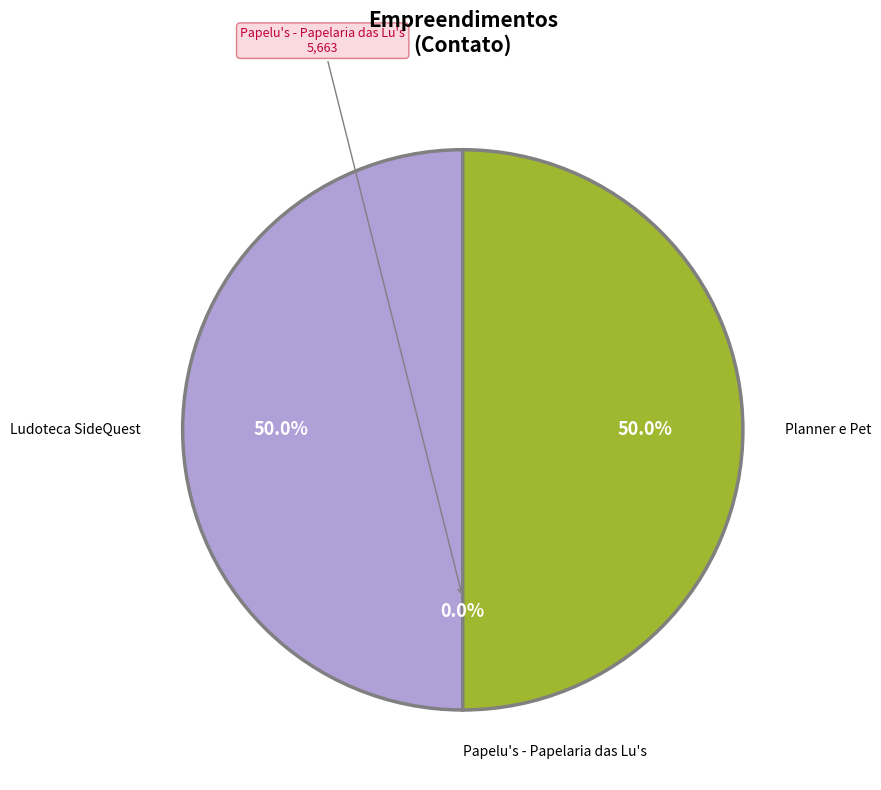

What is the smallest slice in the pie chart?

Papelu's - Papelaria das Lu's